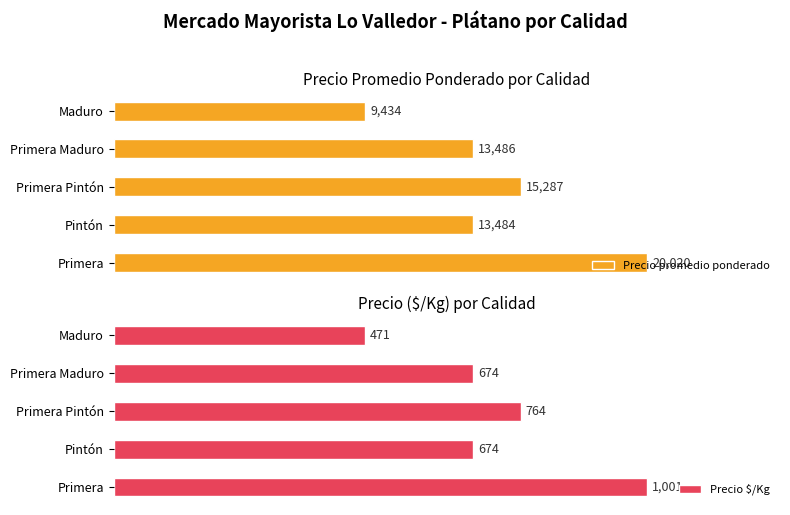

Reading left to right, transcribe all the data shown in this chart.

Precio promedio ponderado: 20020	13484	15287	13486	9434
Precio $/Kg: 1001	674	764	674	471